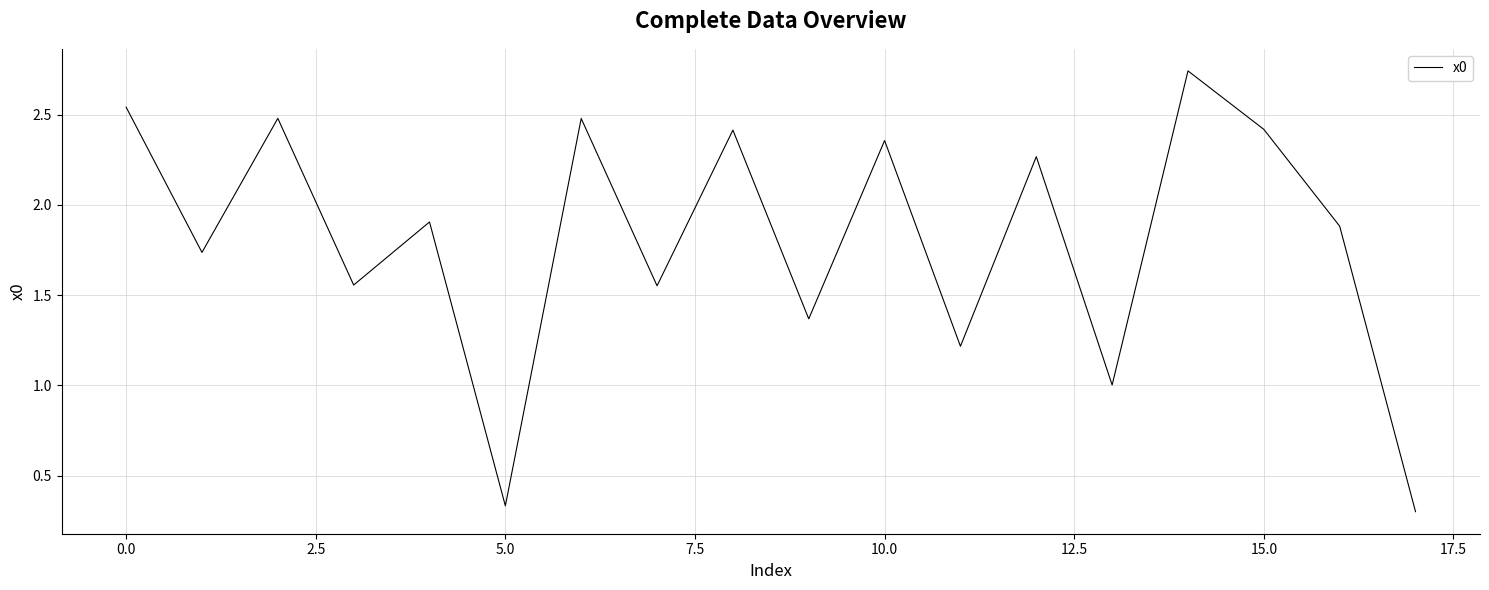

How many categories are shown in the chart?

18